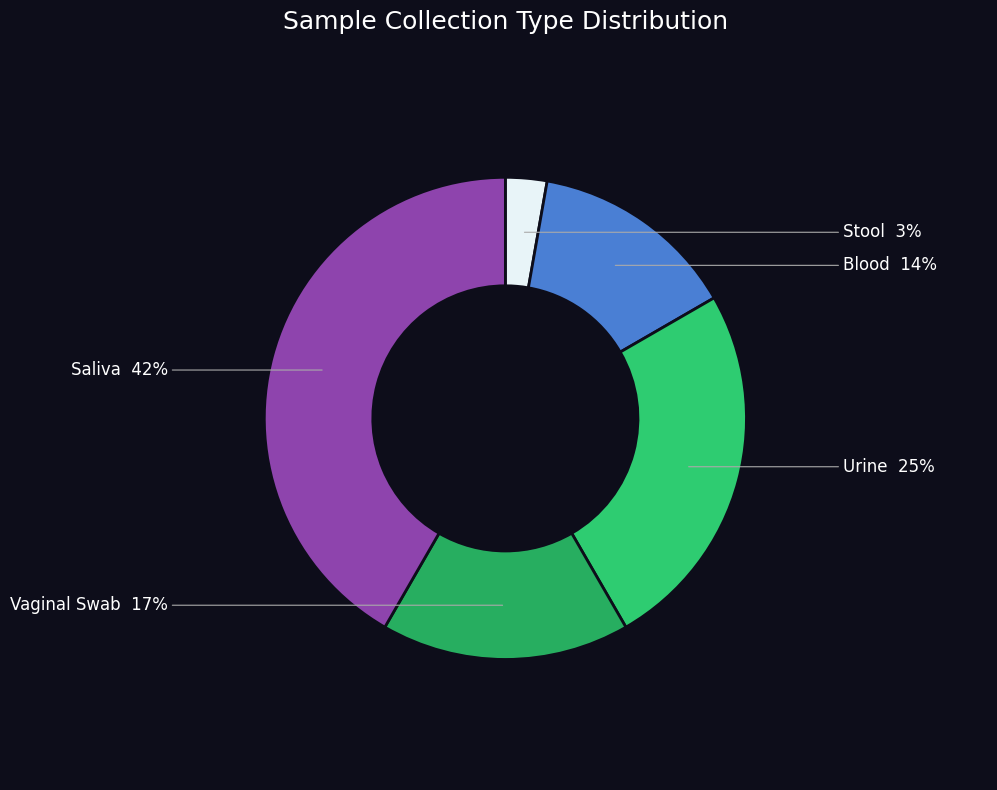

What is the ratio of the value at Blood to the value at Saliva?

0.3